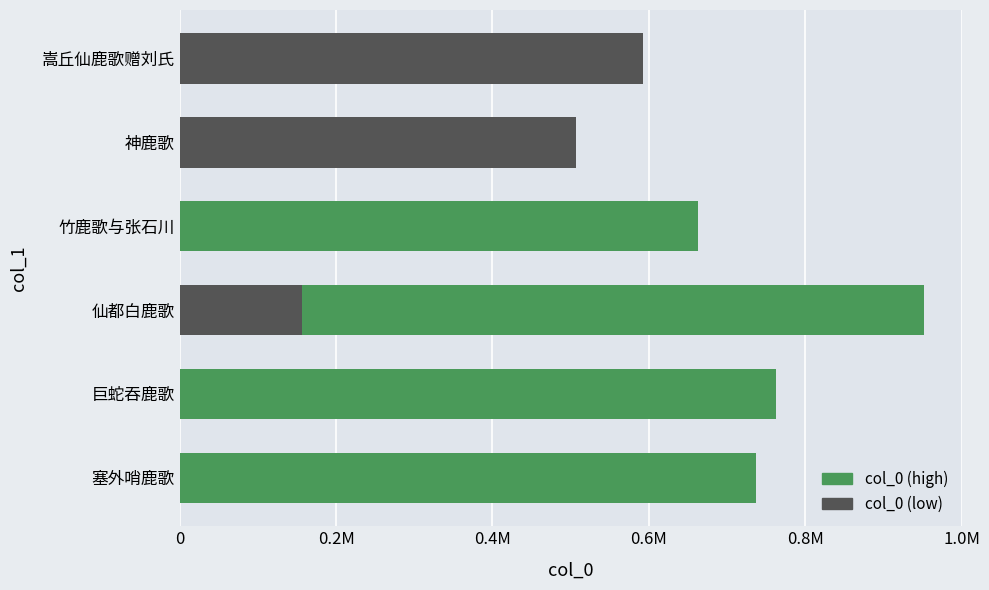

What is the sum of all values?

4371098